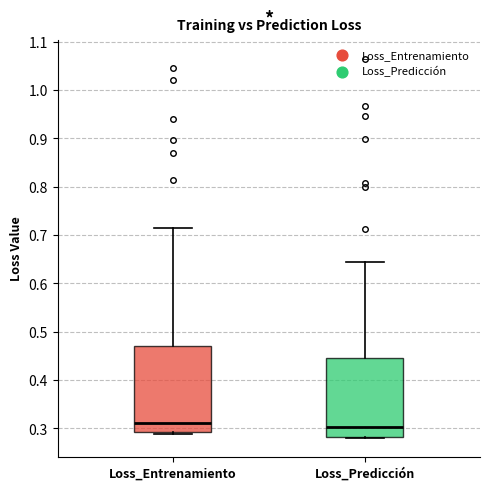

Reading left to right, transcribe this box plot: for each box, give where its median line is, the range the box spans, and where its two whiskers end, as read against the y-axis. The values are not printed on the chart, so give them approximately, as read against the axis.

Loss_Entrenamiento: median 0.31, box 0.29 to 0.47, whiskers 0.29 to 0.71
Loss_Predicción: median 0.30, box 0.28 to 0.45, whiskers 0.28 to 0.65